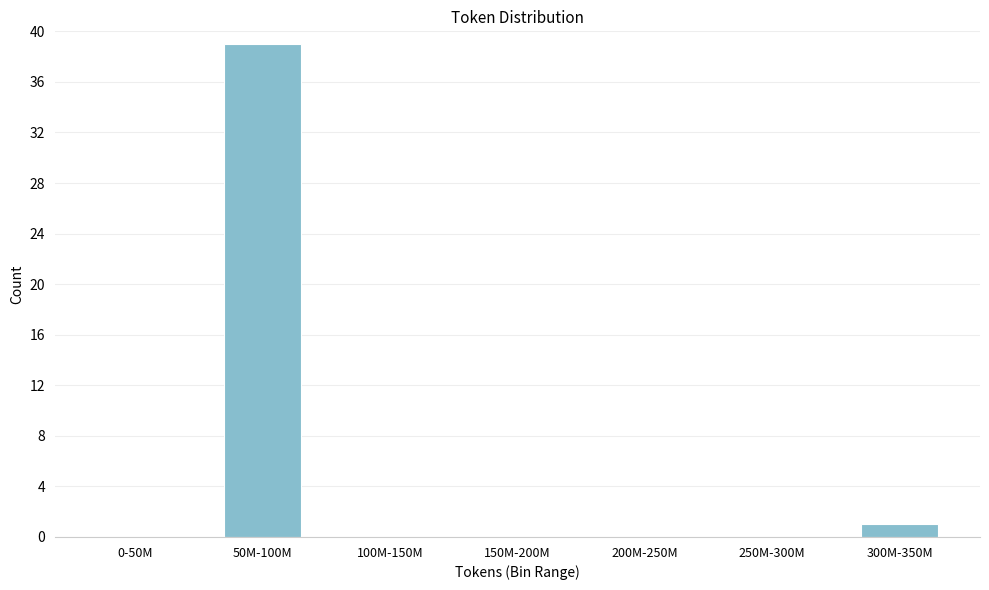

Reading left to right, extract all data points from this chart.

0-50M=0	50M-100M=39	100M-150M=0	150M-200M=0	200M-250M=0	250M-300M=0	300M-350M=1